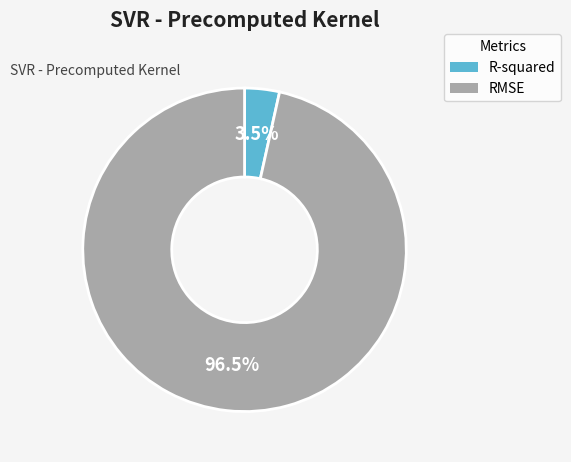

Combined, do RMSE and R-squared account for over 50%?

Yes